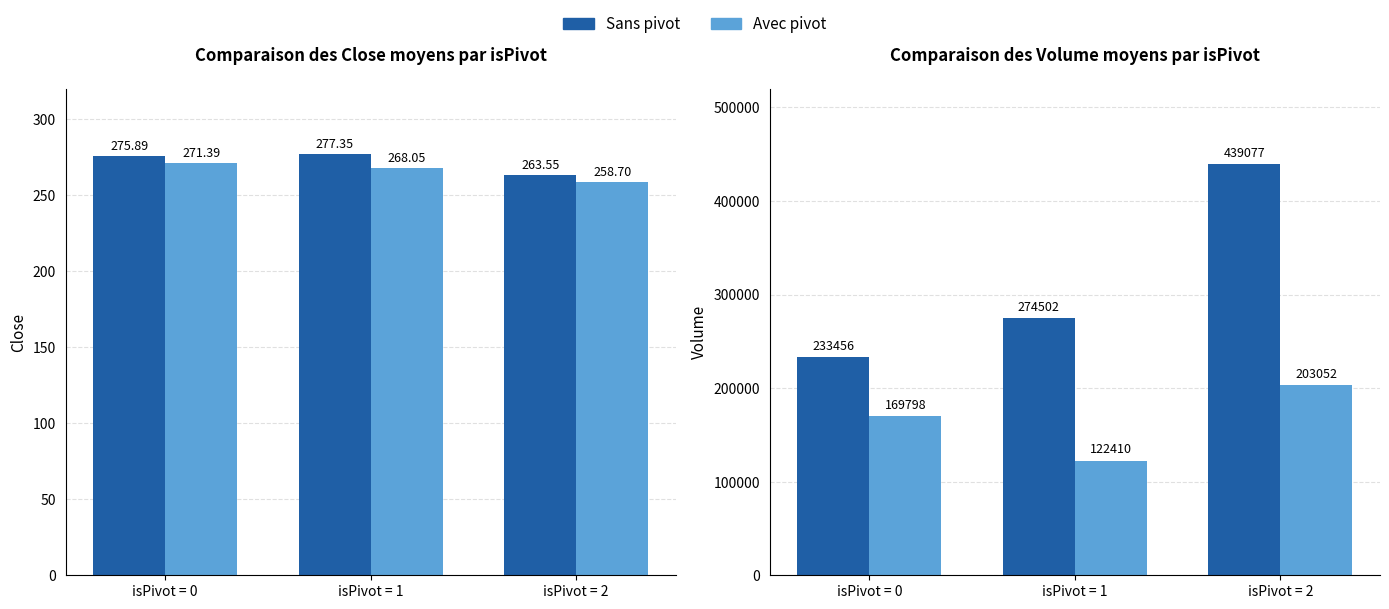

What is the difference between the highest and lowest values at isPivot = 2?

236025